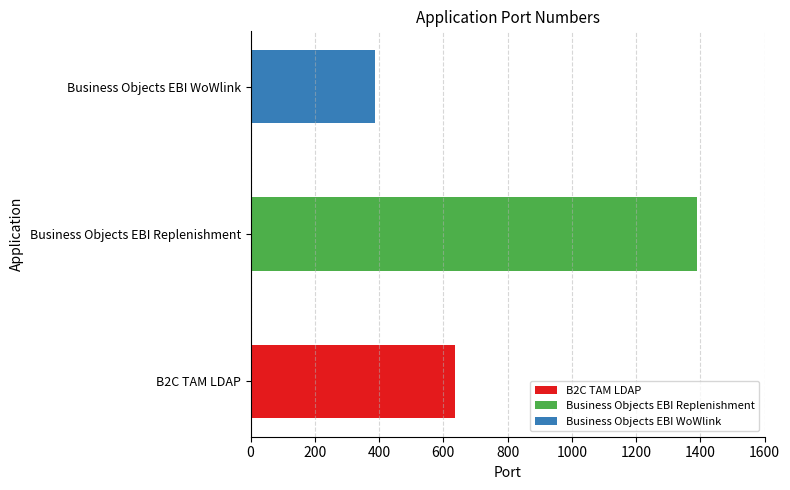

Reading left to right, list all the values displayed in this chart.

B2C TAM LDAP=636	Business Objects EBI Replenishment=1389	Business Objects EBI WoWlink=389